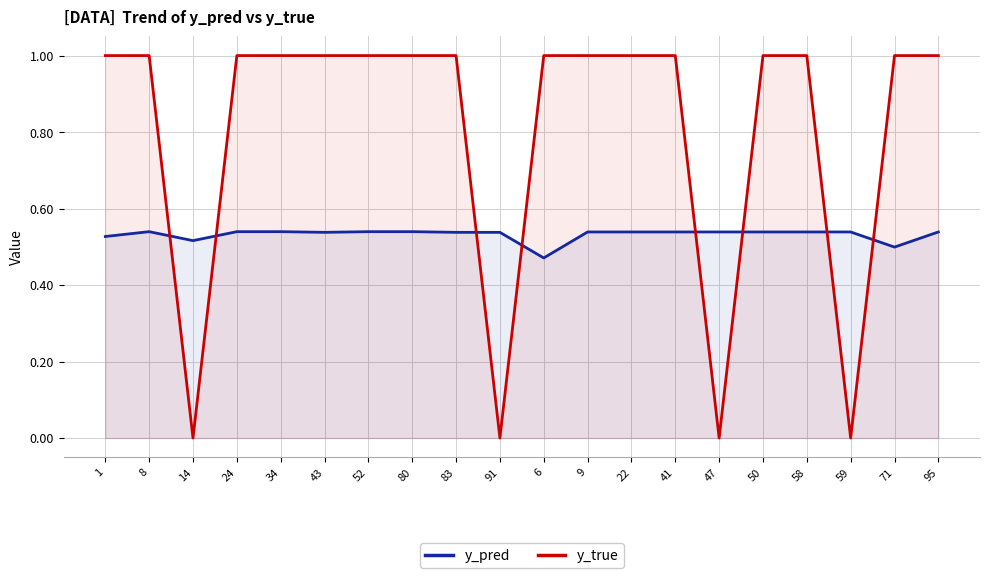

Reading left to right, list all the values displayed in this chart.

y_pred: 1=0.5	8=0.5	14=0.5	24=0.5	34=0.5	43=0.5	52=0.5	80=0.5	83=0.5	91=0.5	6=0.5	9=0.5	22=0.5	41=0.5	47=0.5	50=0.5	58=0.5	59=0.5	71=0.5	95=0.5
y_true: 1=1.0	8=1.0	14=0.0	24=1.0	34=1.0	43=1.0	52=1.0	80=1.0	83=1.0	91=0.0	6=1.0	9=1.0	22=1.0	41=1.0	47=0.0	50=1.0	58=1.0	59=0.0	71=1.0	95=1.0